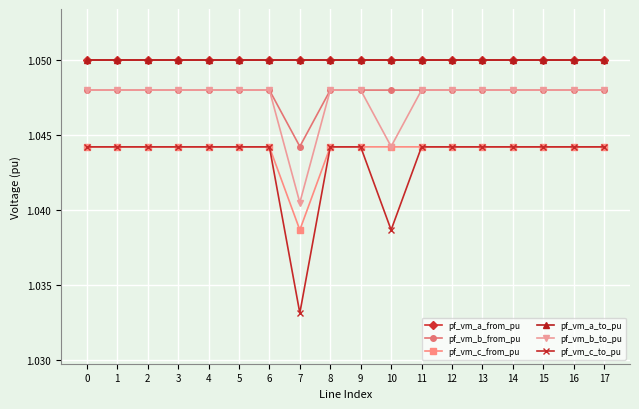

Is this an area chart (filled region under the line)?

No